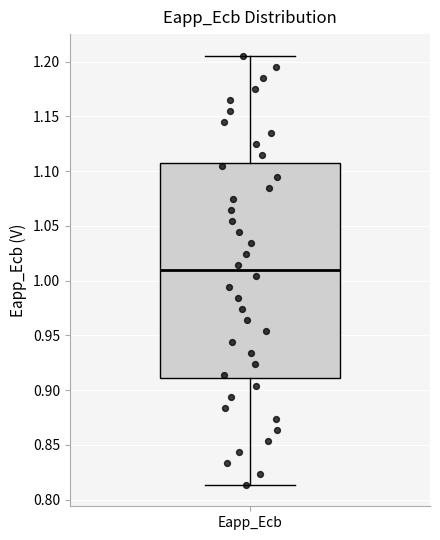

Transcribe this box plot: give where the median line is, the range the box spans, and where the two whiskers end, as read against the y-axis. The values are not printed on the chart, so give them approximately, as read against the axis.

median 1.010, box 0.910 to 1.110, whiskers 0.815 to 1.205